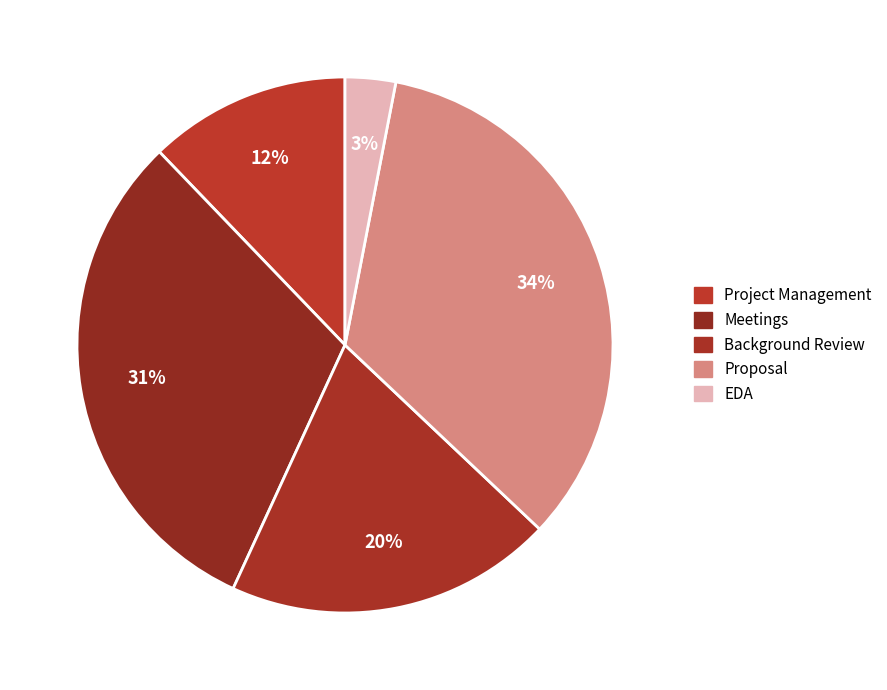

Is there any slice that represents more than half of the pie?

No